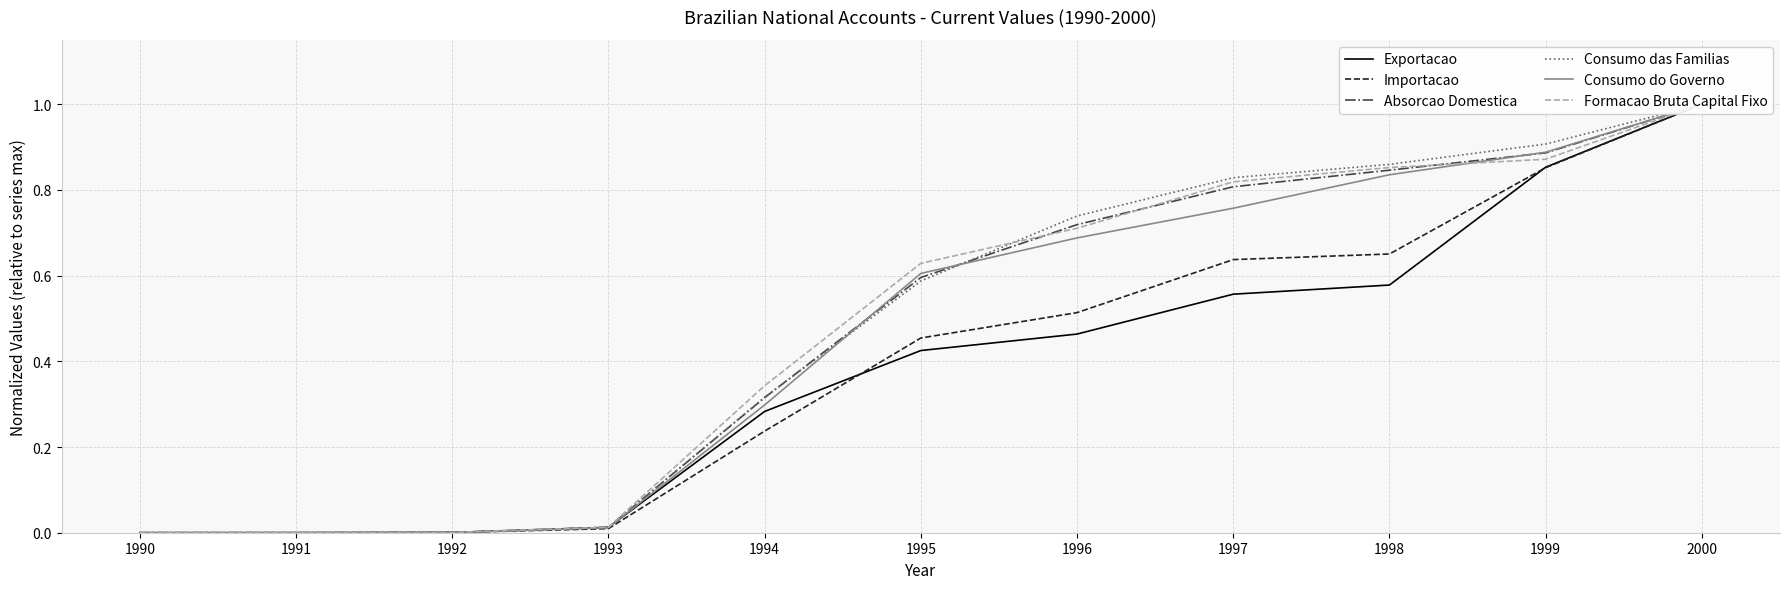

Which category has the lowest value across all series?

1990